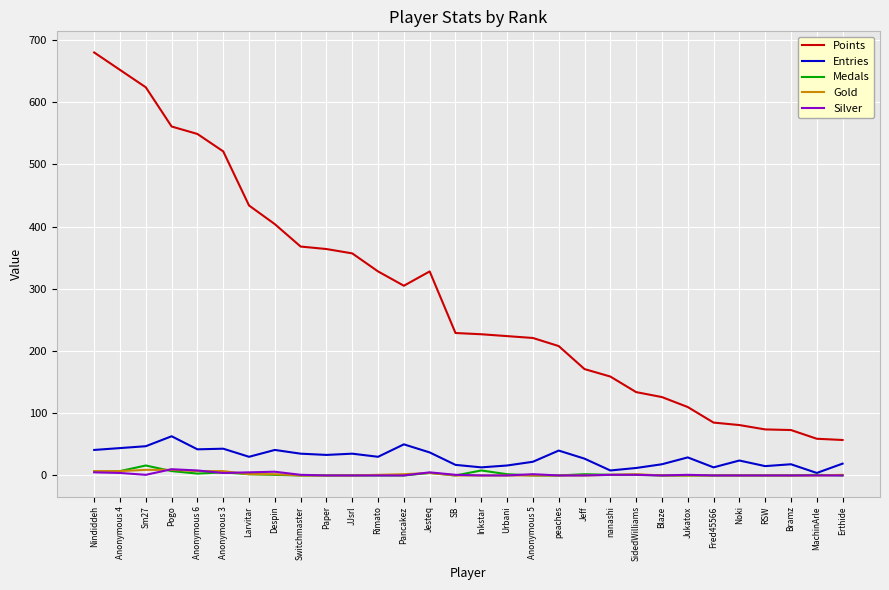

What is the total value across all series at JJsrl?

392